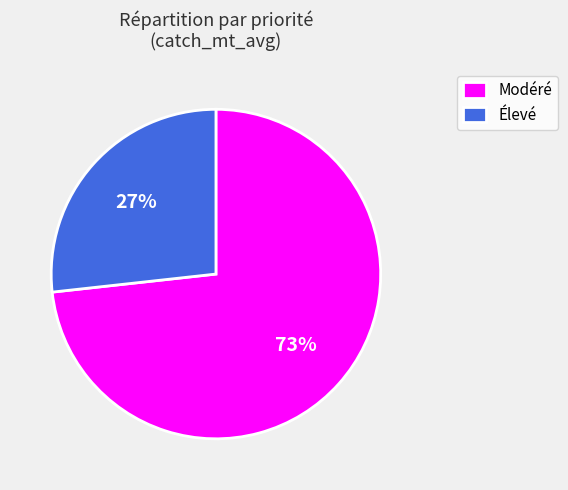

Is the sum of Modéré and Élevé greater than half?

Yes